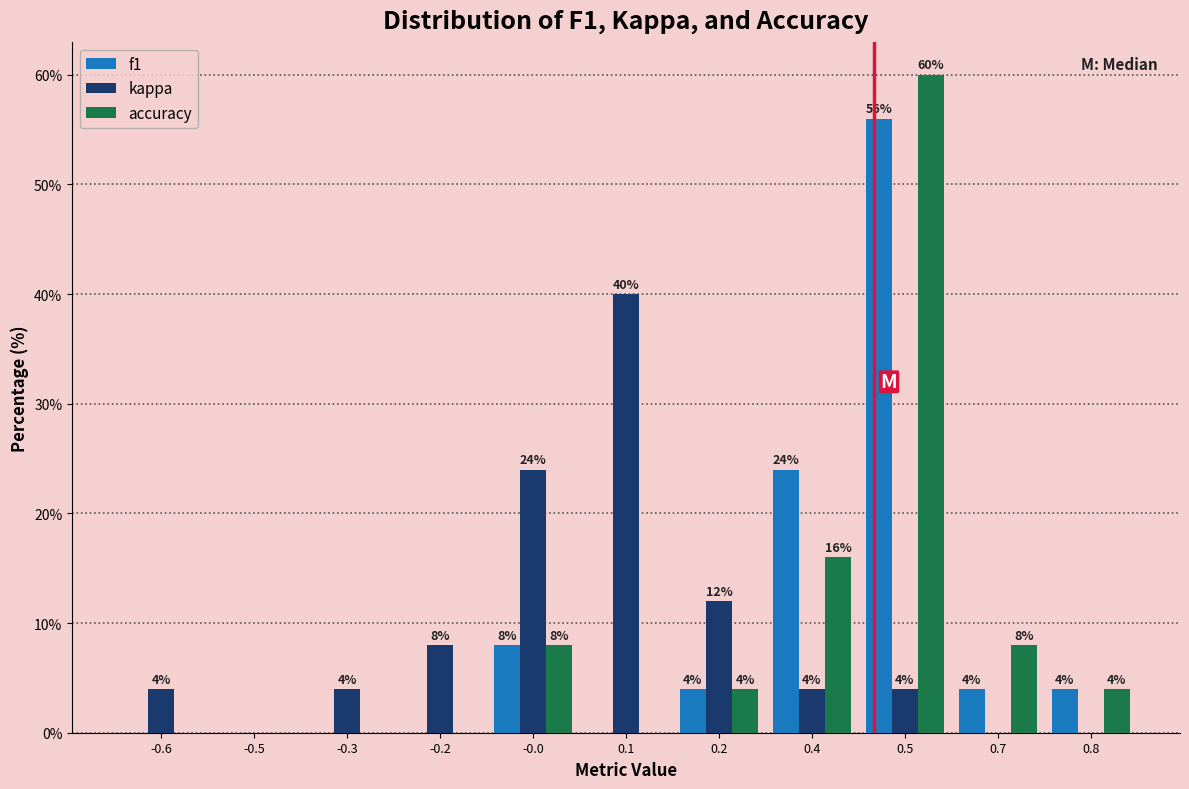

Reading left to right, extract all data points from this chart.

f1: -0.6=0.0	-0.5=0.0	-0.3=0.0	-0.2=0.0	-0.0=8.0	0.1=0.0	0.2=4.0	0.4=24.0	0.5=56.0	0.7=4.0	0.8=4.0
kappa: -0.6=4.0	-0.5=0.0	-0.3=4.0	-0.2=8.0	-0.0=24.0	0.1=40.0	0.2=12.0	0.4=4.0	0.5=4.0	0.7=0.0	0.8=0.0
accuracy: -0.6=0.0	-0.5=0.0	-0.3=0.0	-0.2=0.0	-0.0=8.0	0.1=0.0	0.2=4.0	0.4=16.0	0.5=60.0	0.7=8.0	0.8=4.0